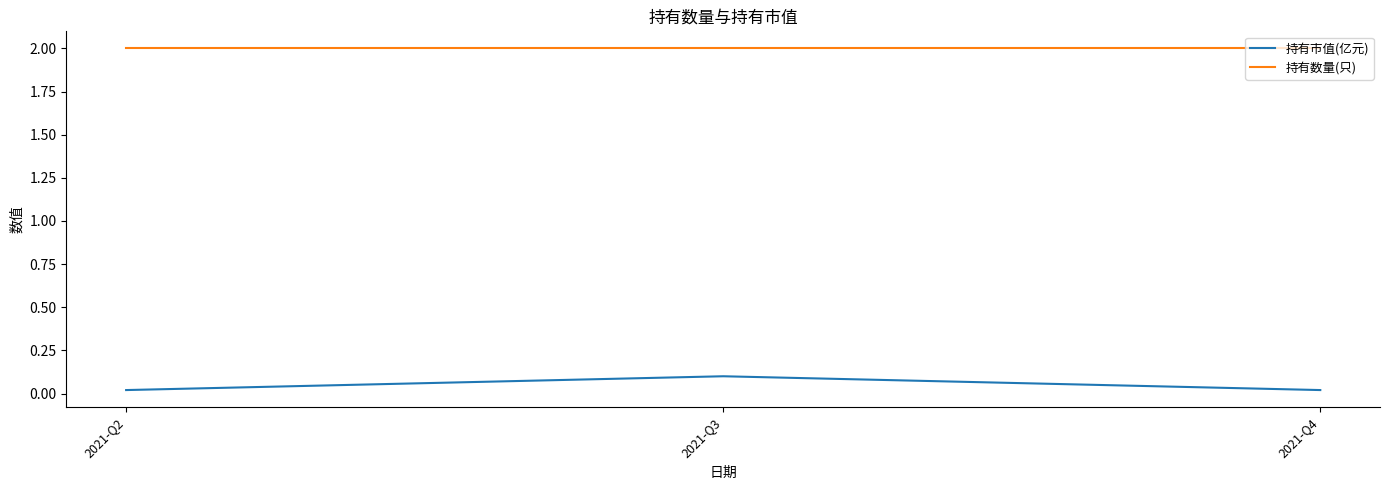

Which series has the largest total across all categories?

持有数量(只)